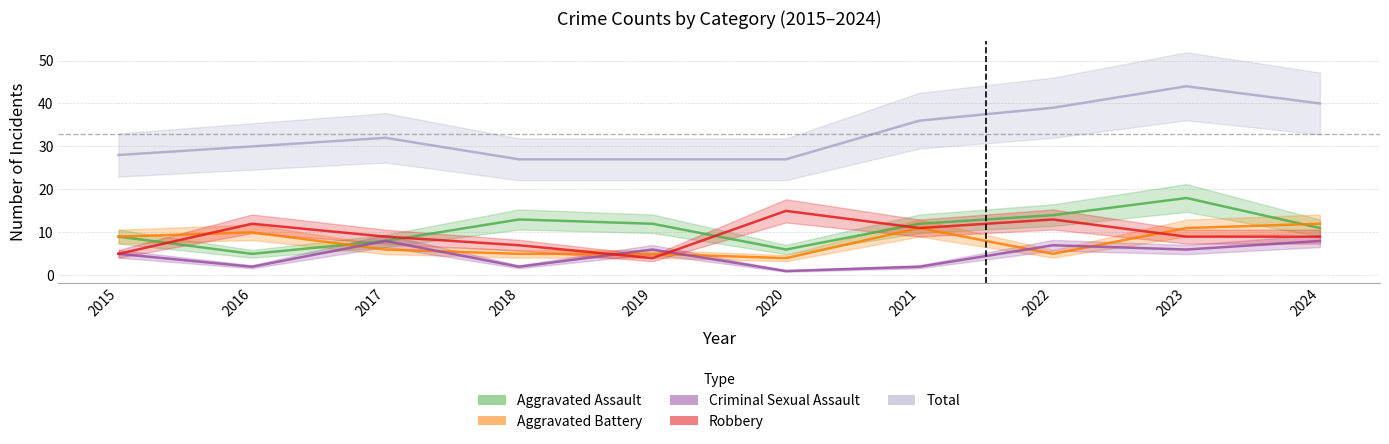

Which category has the lowest value in the Total series?

2018